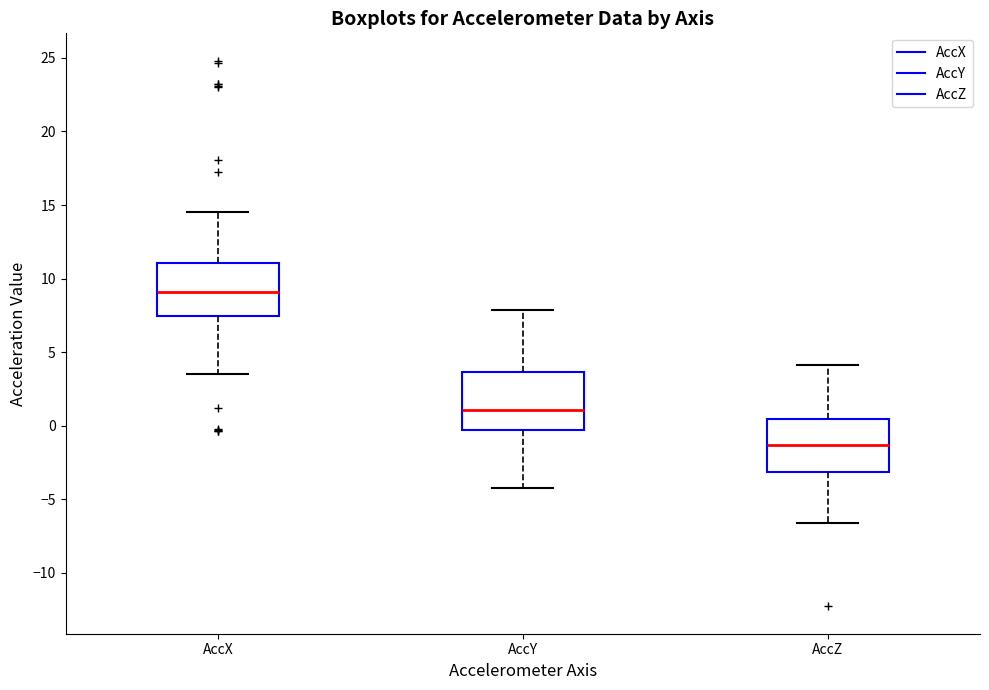

Which box's median line is the lowest?

AccZ